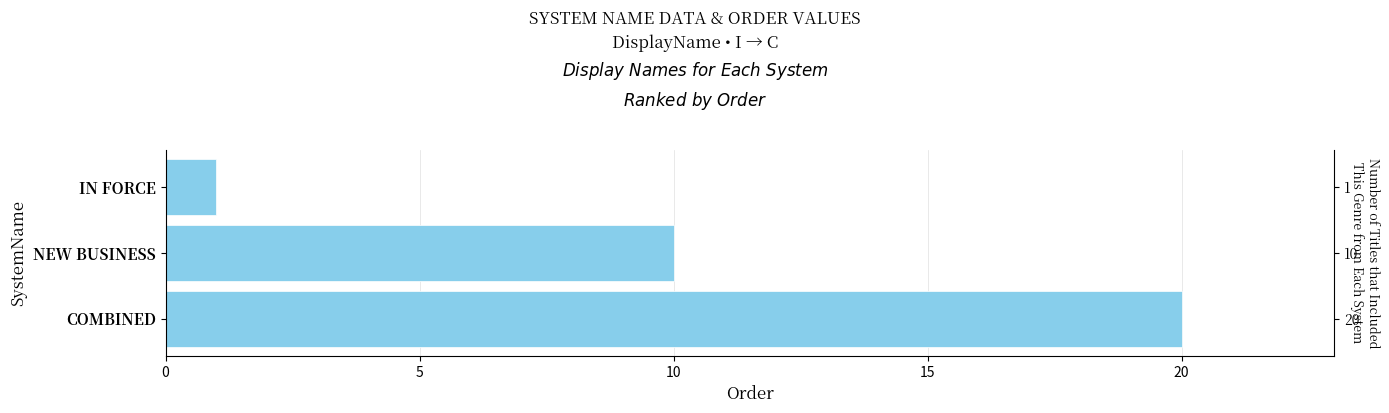

What is the ratio of the value at 0 to the value at 10?

0.1